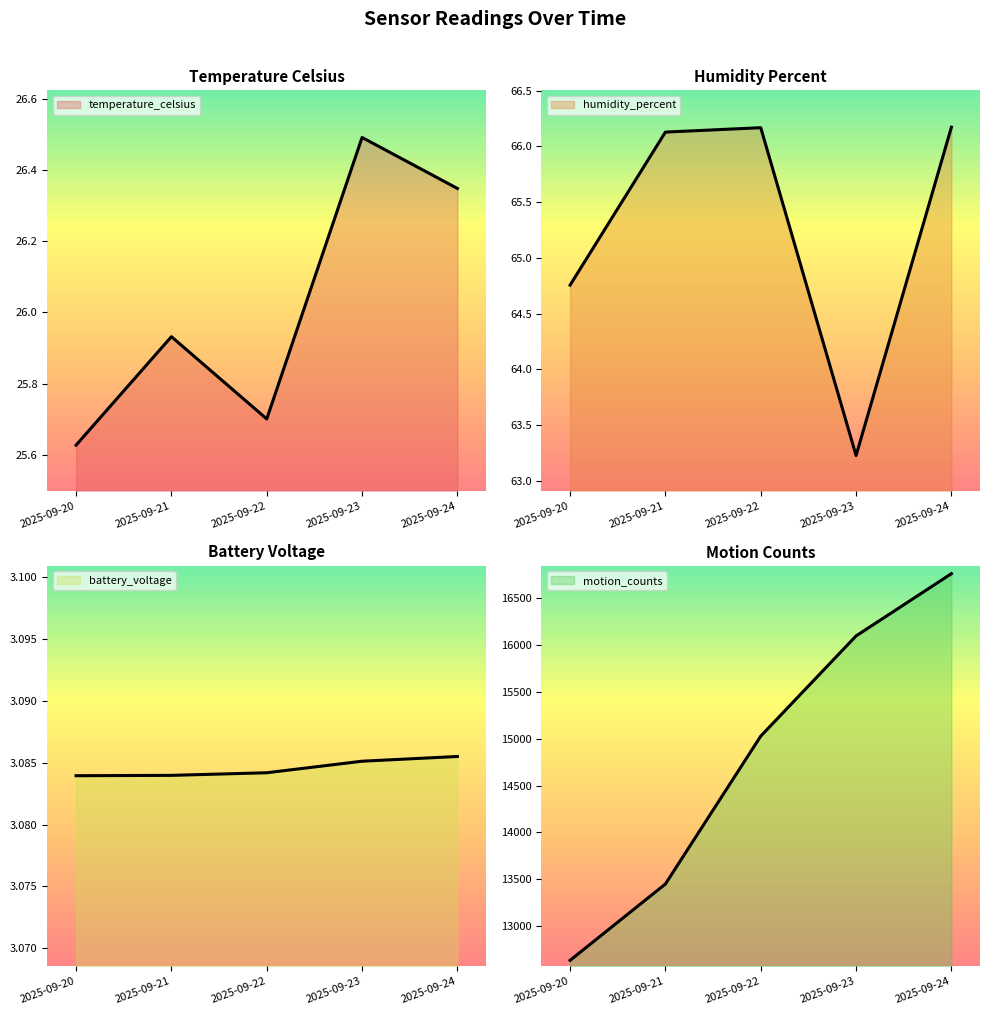

What is the difference between the second highest and minimum values in the humidity_percent series?

2.9